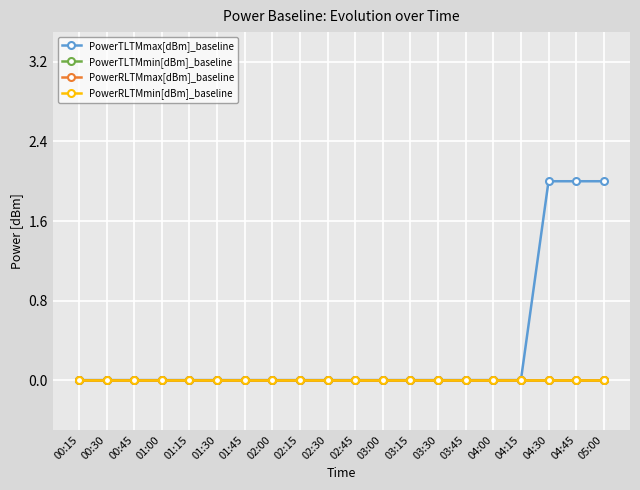

Rank the series at 00:45 from lowest to highest value.

PowerTLTMmax[dBm]_baseline, PowerTLTMmin[dBm]_baseline, PowerRLTMmax[dBm]_baseline, PowerRLTMmin[dBm]_baseline